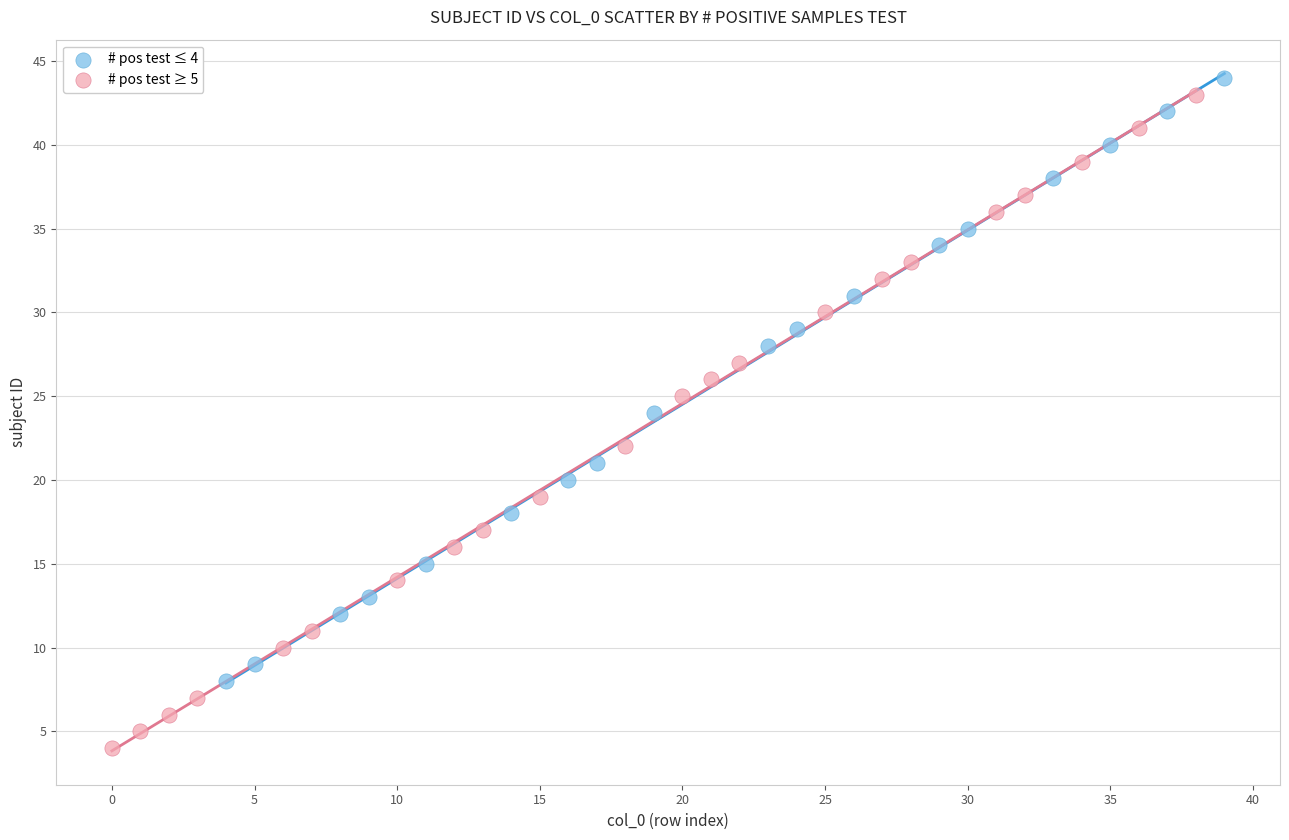

Which series has the widest spread of Y values?

# pos test ≥ 5